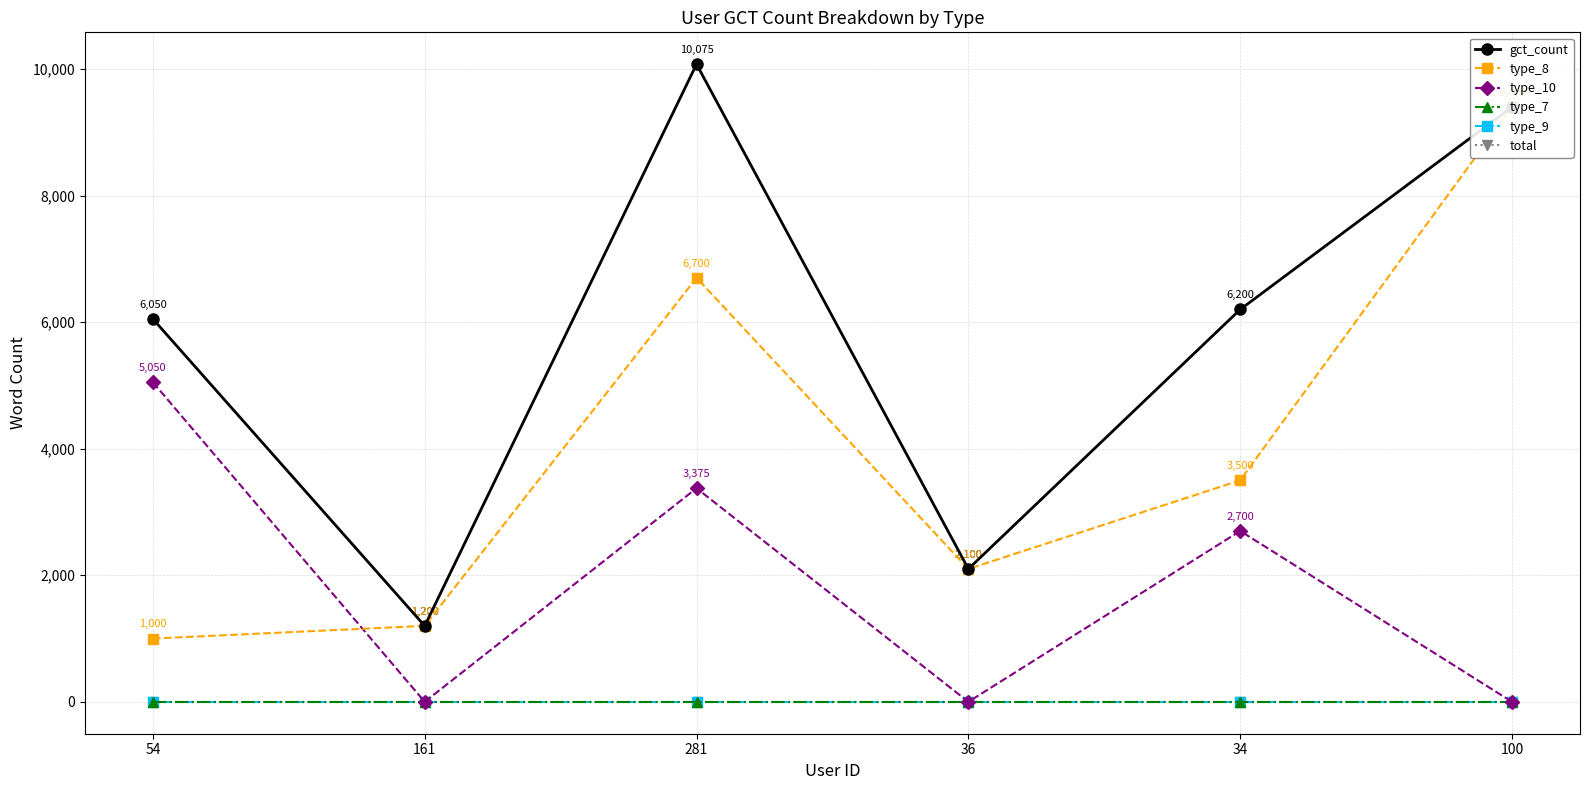

True or false: type_7 has more than 2 points higher than both neighbors.

False